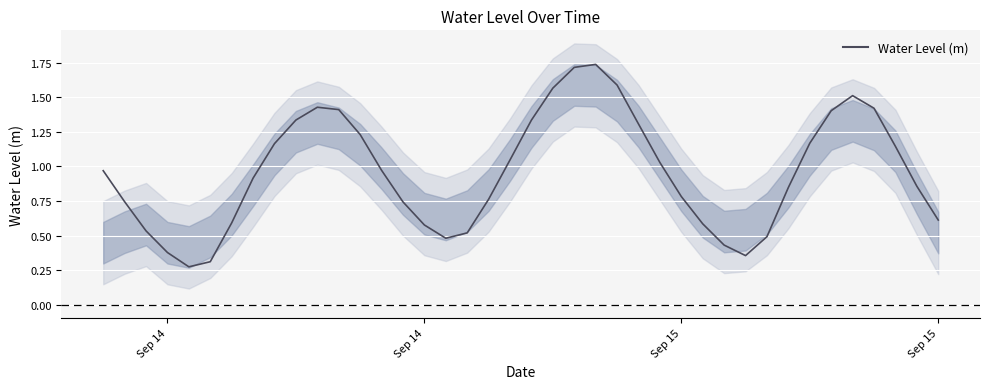

True or false: the data has more than 0 interior local peaks.

True